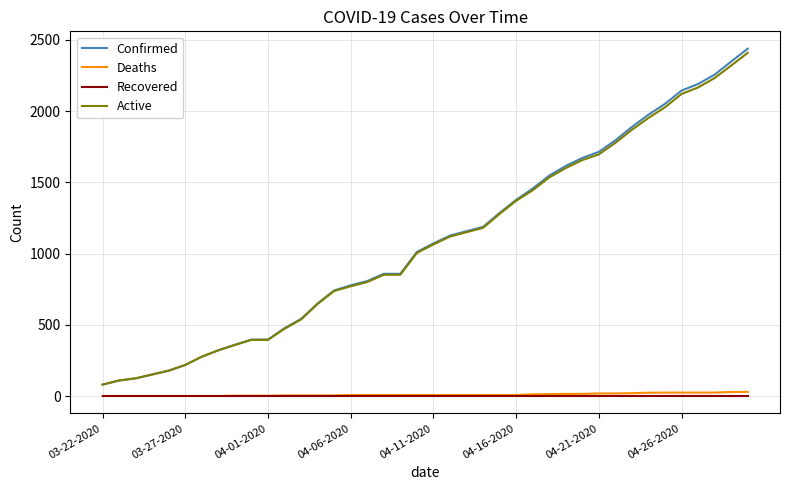

Which series has the widest spread of values?

Confirmed